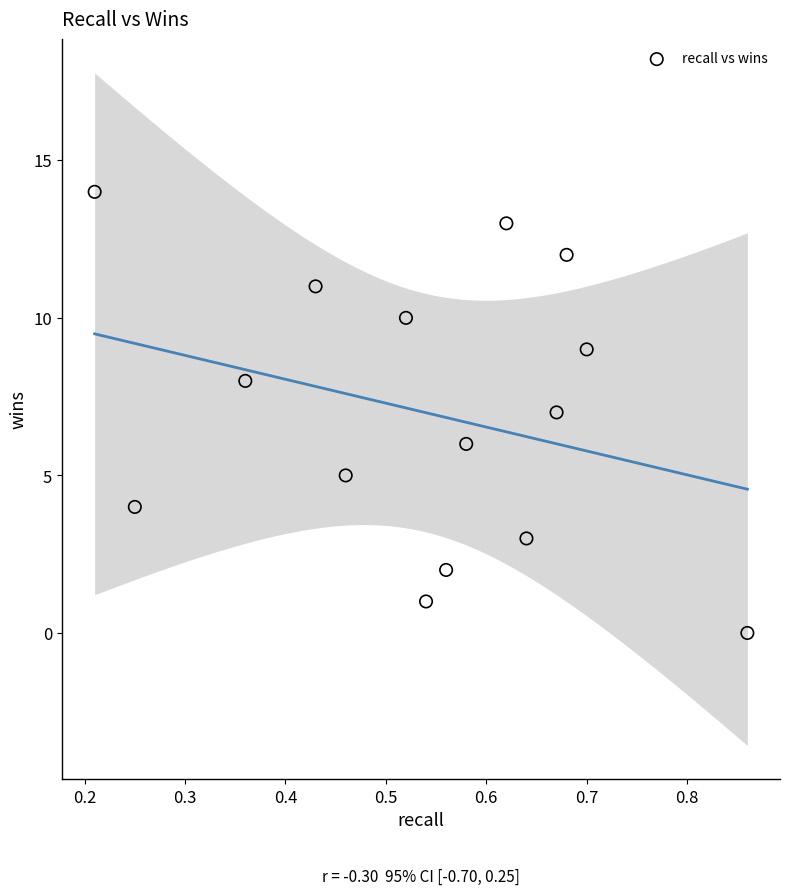

What is the range of Y values (max minus min)?

14